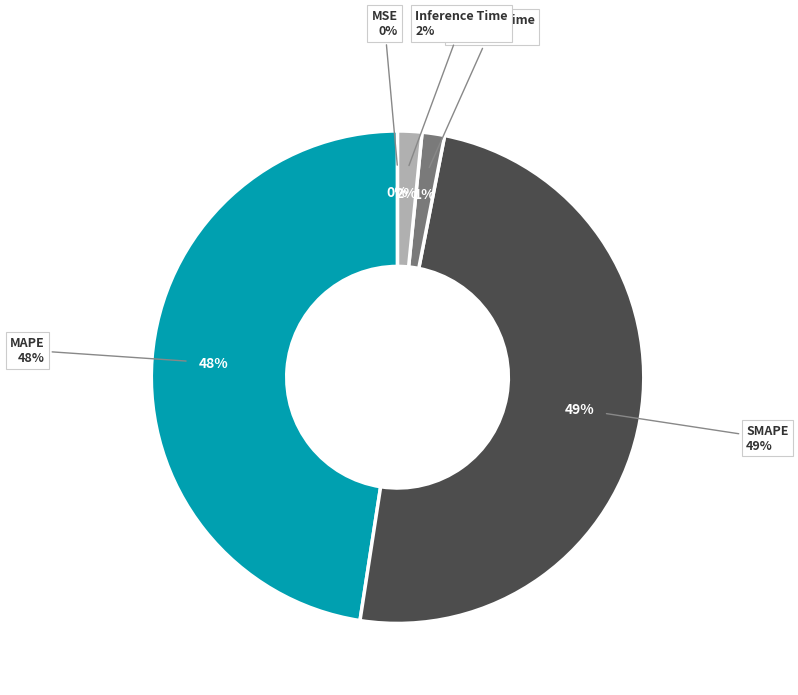

What is the largest slice in the pie chart?

SMAPE